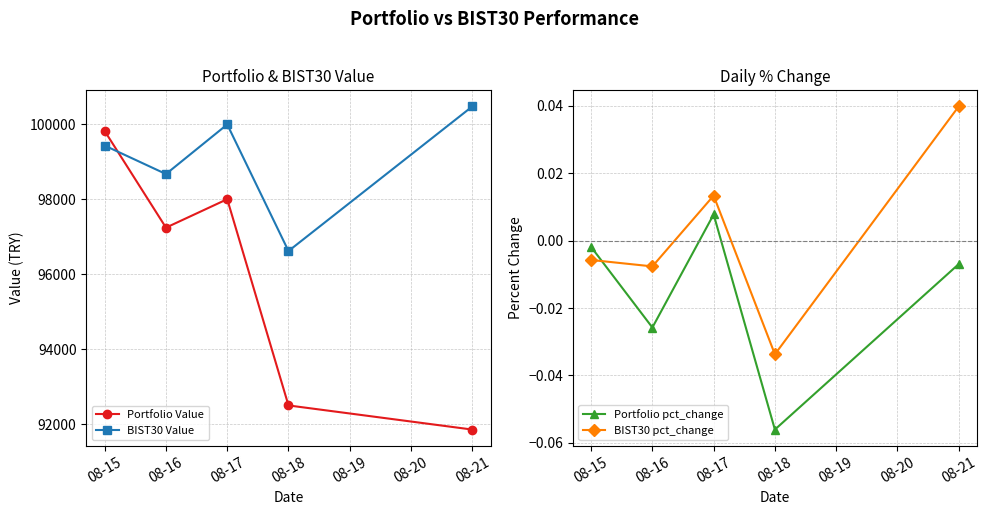

At 08-16, list the series in order from smallest to largest.

Portfolio pct_change, BIST30 pct_change, Portfolio Value, BIST30 Value